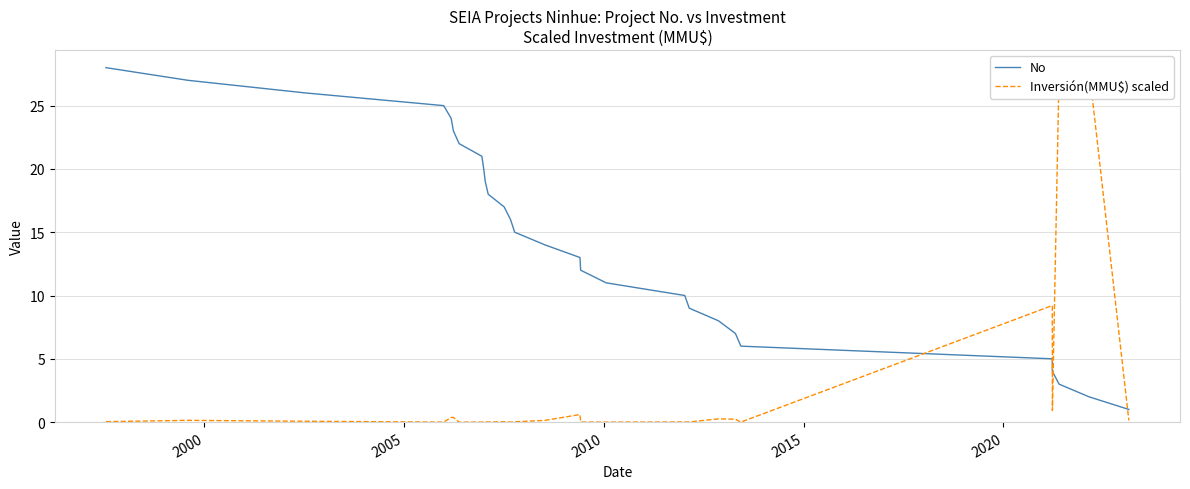

How many lines are shown in the chart?

2